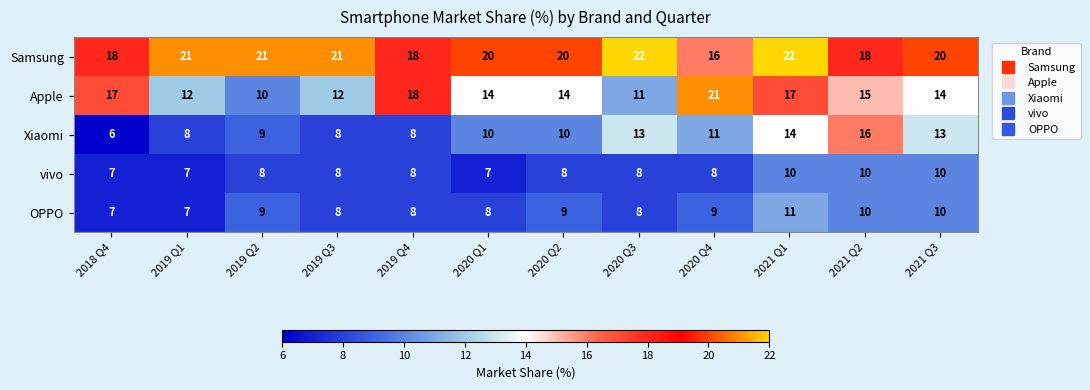

Is it true that Apple equals 12 at 2019 Q1?

True